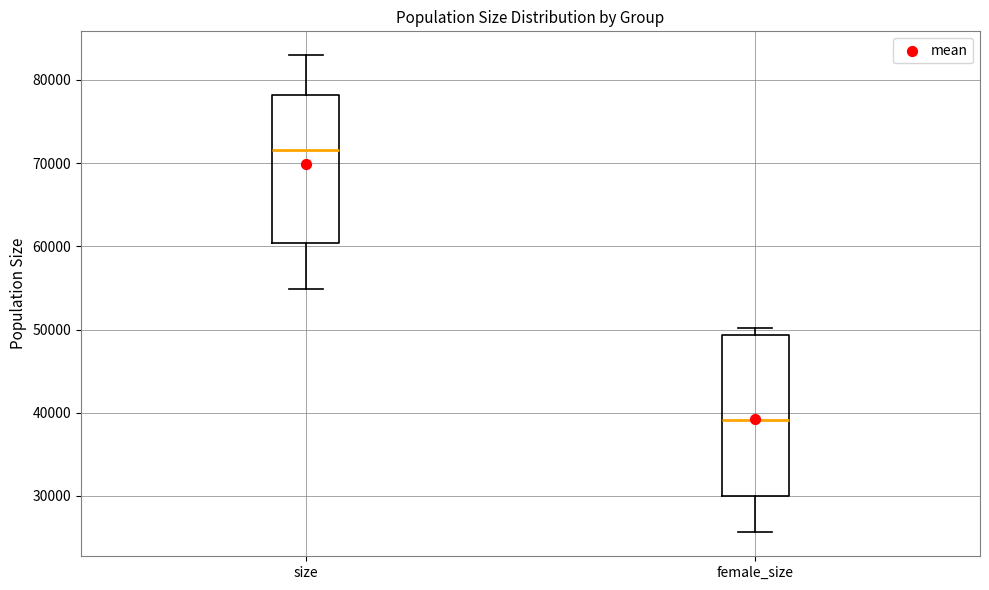

Which box has the lowest median line?

female_size